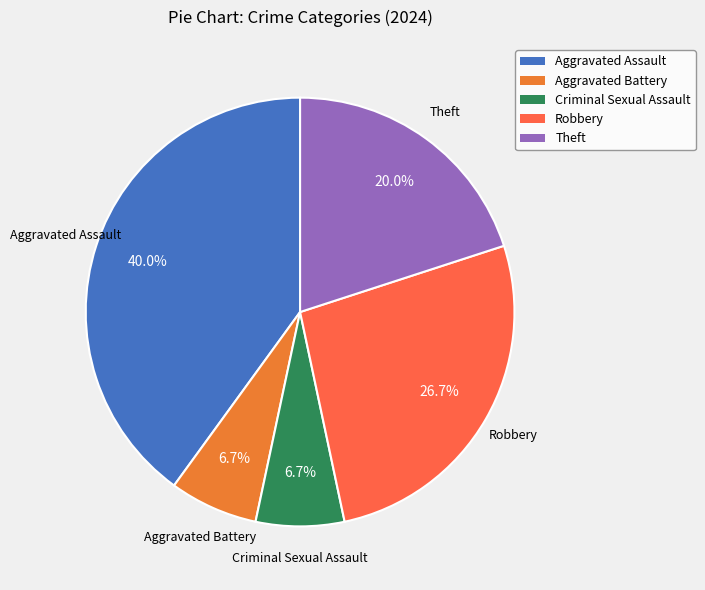

To the nearest percent, what percentage of the pie is Theft?

20%